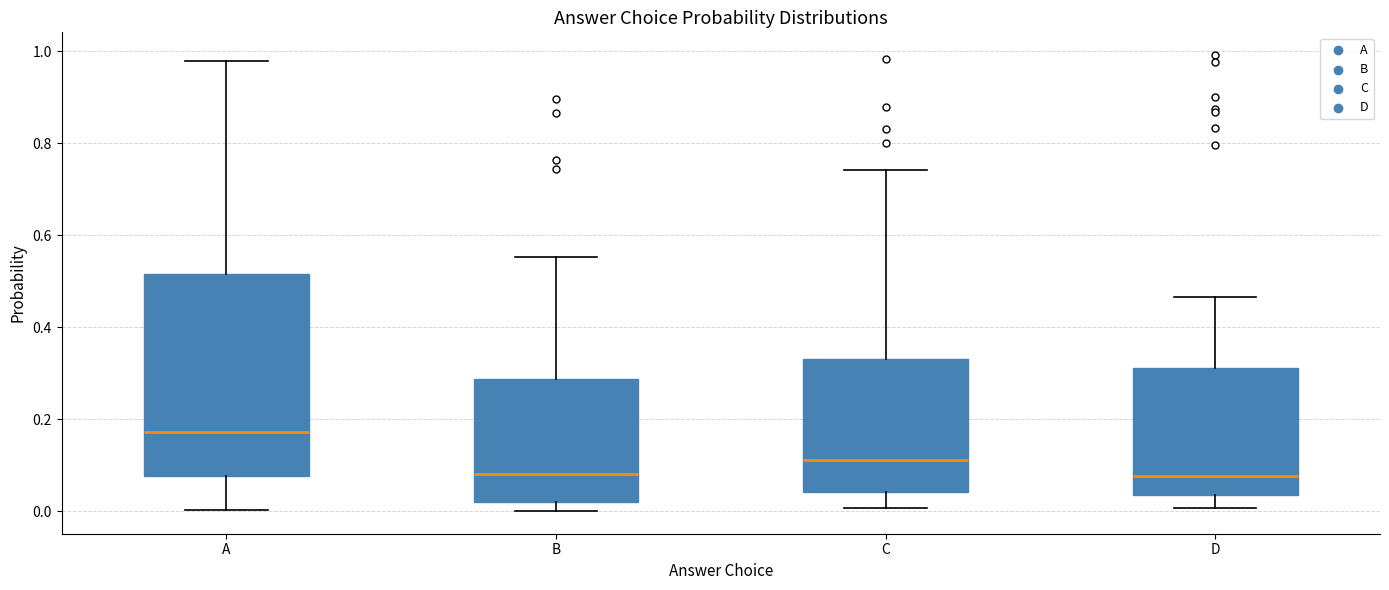

Reading left to right, transcribe this box plot: for each box, give where its median line is, the range the box spans, and where its two whiskers end, as read against the y-axis. The values are not printed on the chart, so give them approximately, as read against the axis.

A: median 0.18, box 0.08 to 0.52, whiskers 0.00 to 0.98
B: median 0.08, box 0.02 to 0.28, whiskers 0.00 to 0.56
C: median 0.12, box 0.04 to 0.32, whiskers 0.00 to 0.74
D: median 0.08, box 0.04 to 0.32, whiskers 0.00 to 0.46